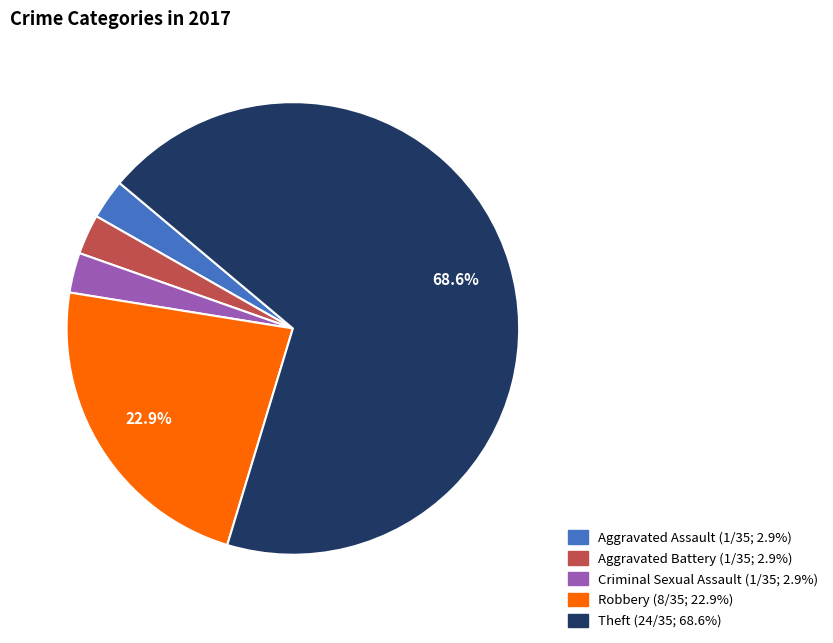

Is there a majority slice in this chart?

Yes